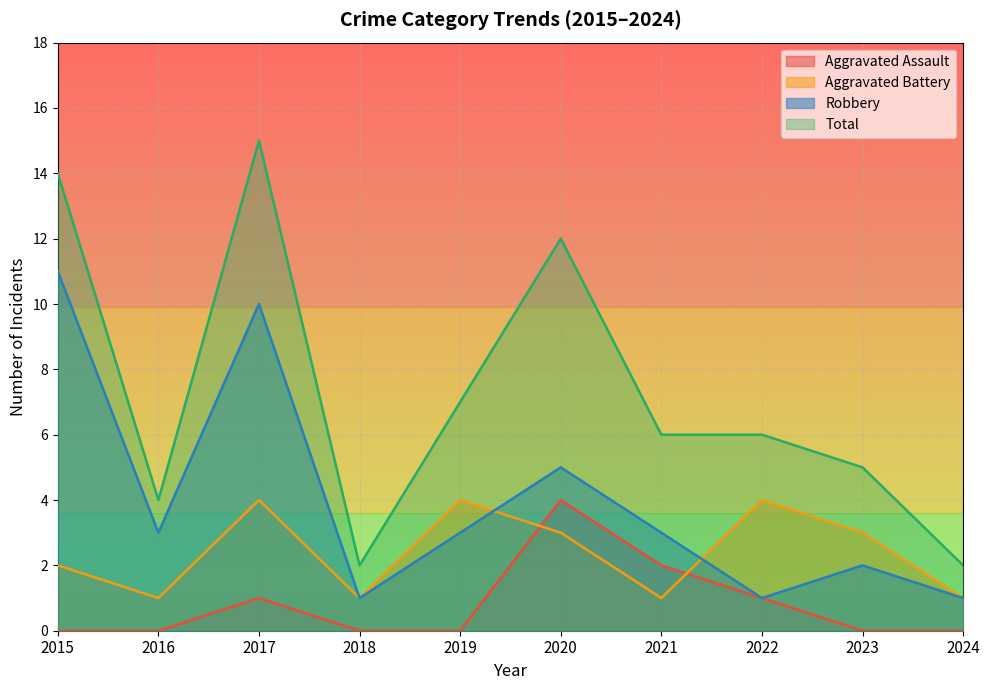

The Total series shows 21 at 2020. True or false?

False